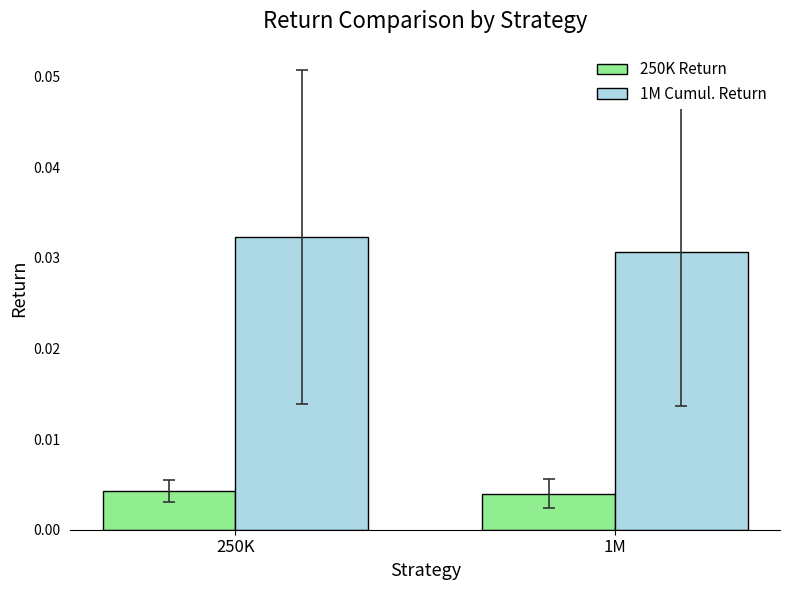

Does the chart contain stacked bars?

No